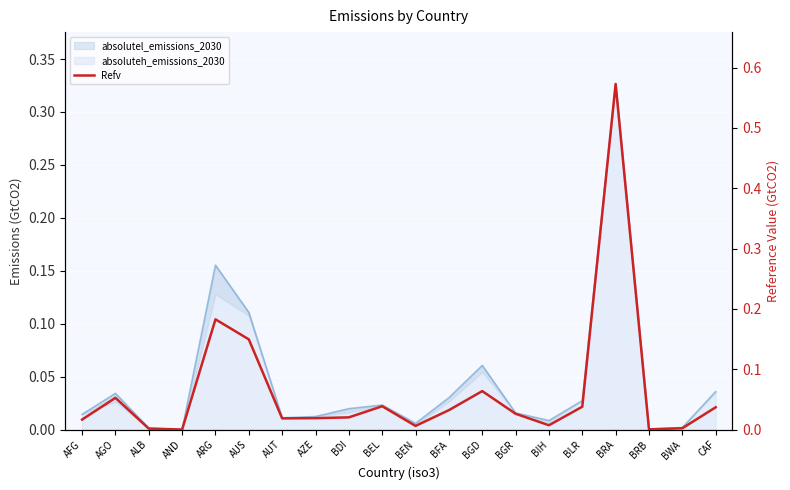

Where is the first local minimum?

AND